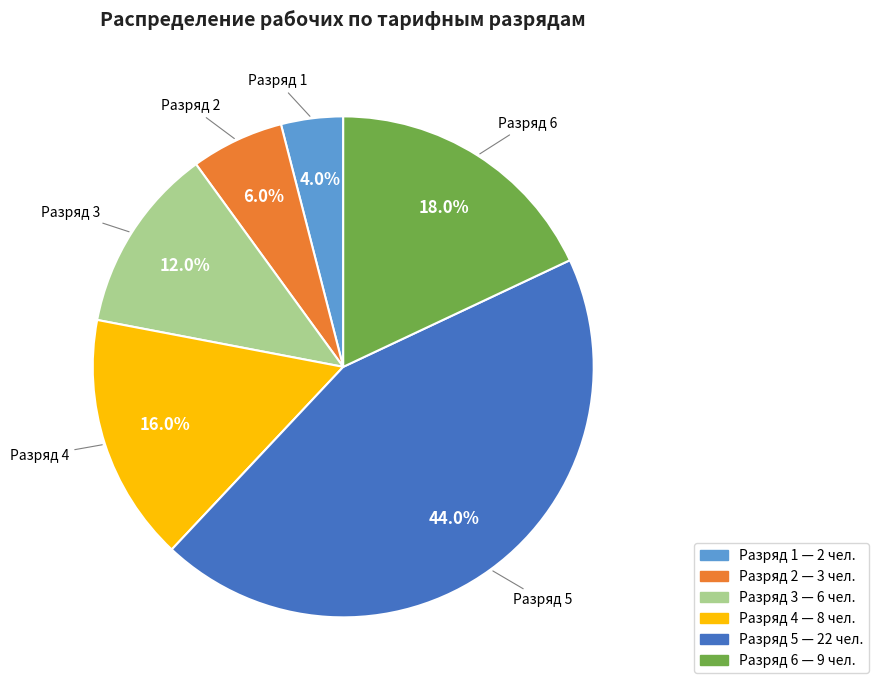

Is there any slice that represents more than half of the pie?

No